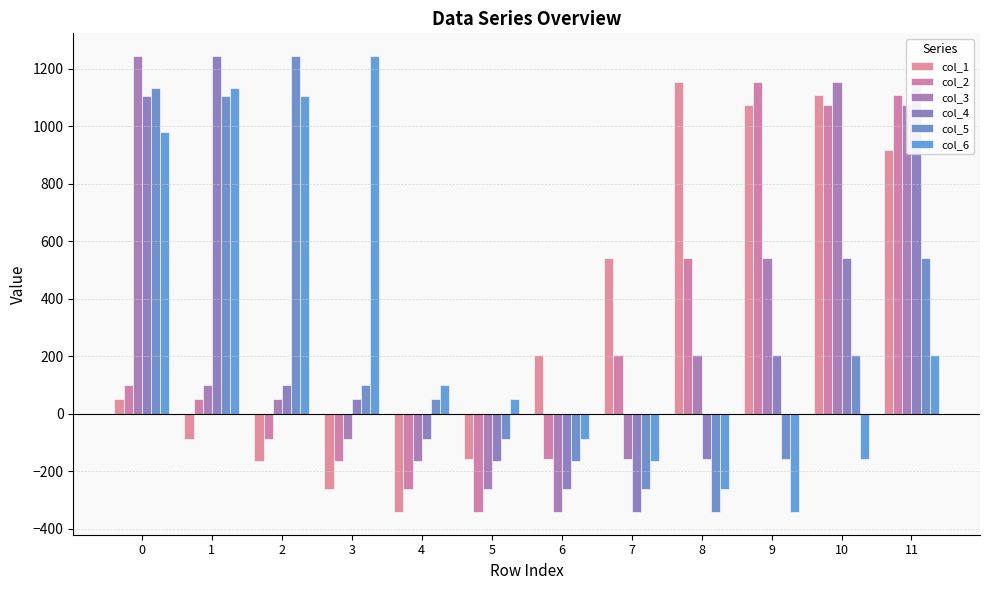

At which category does the chart reach its minimum across all series?

4